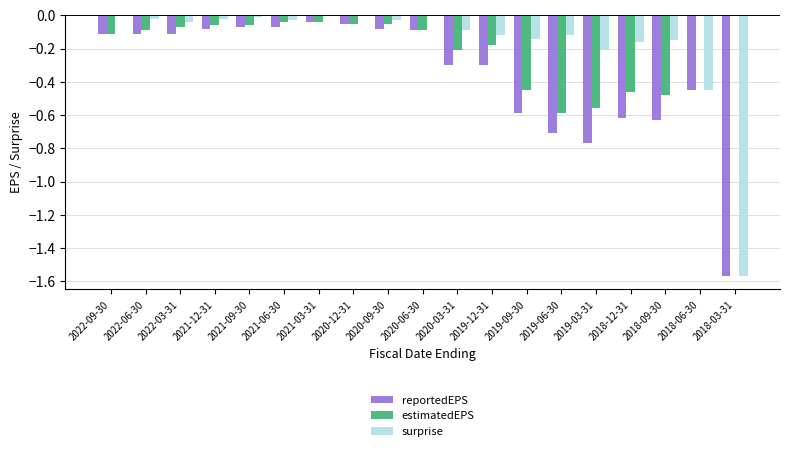

Is the value of estimatedEPS at 2022-03-31 greater than the value of reportedEPS at 2022-06-30?

Yes